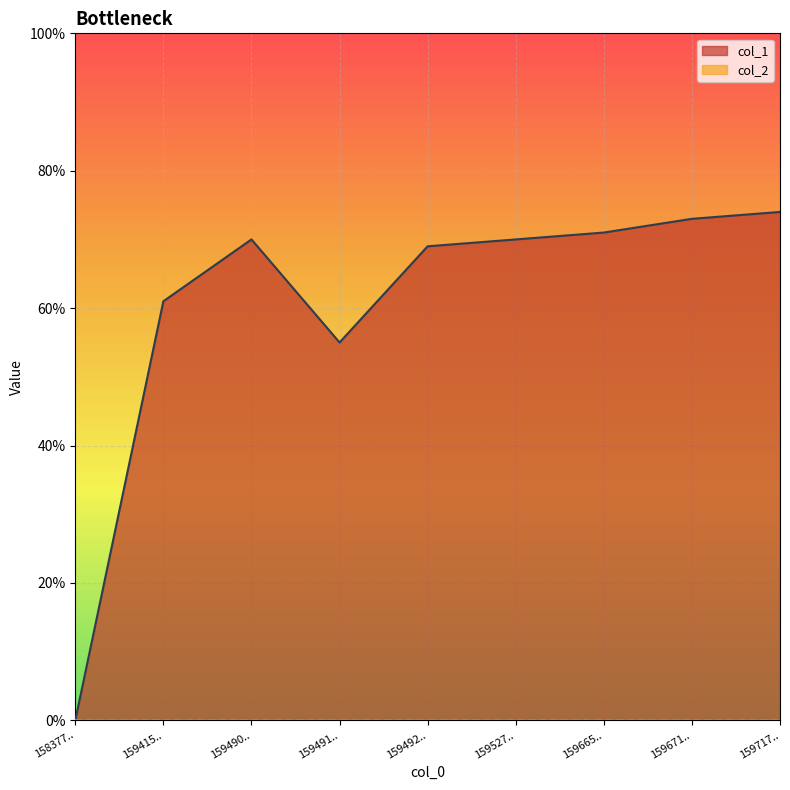

What is the sum of all values?

543